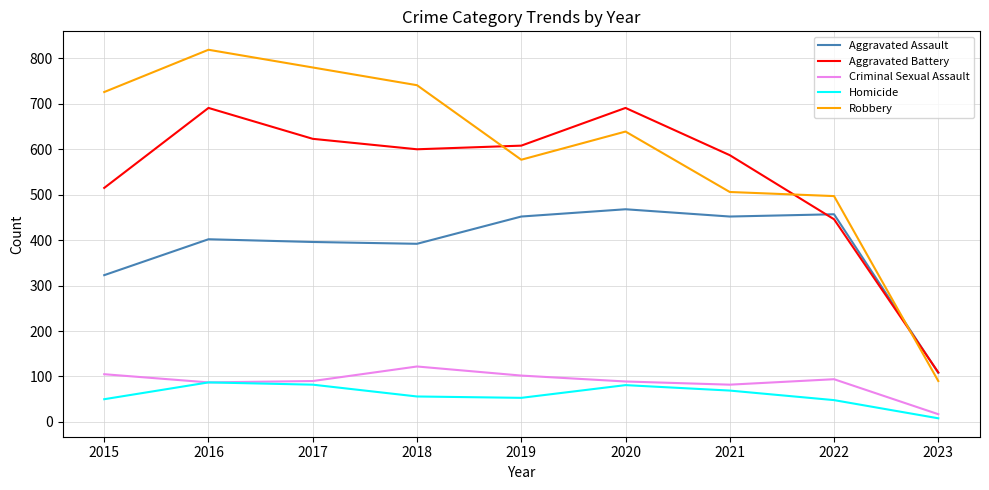

Which category has the highest value in the Aggravated Assault series?

2020